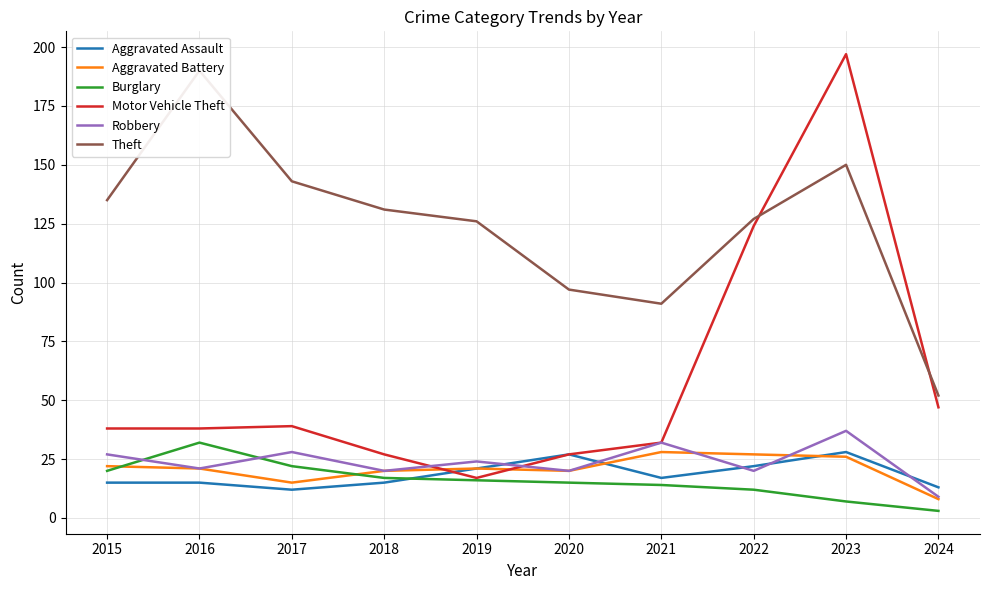

At which label does Aggravated Assault reach its peak?

2023